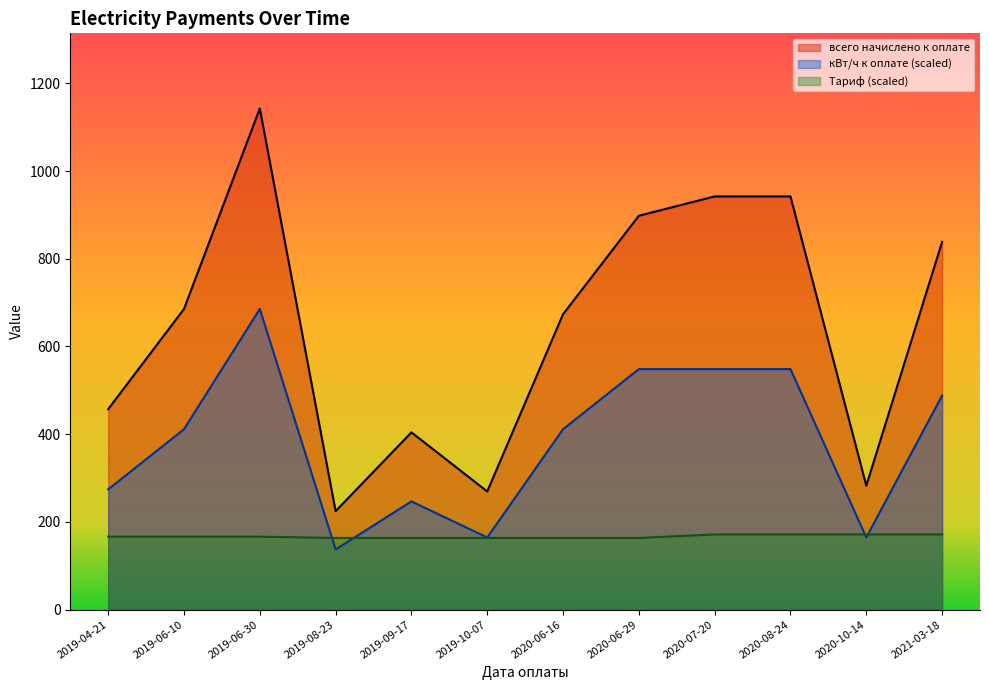

Rank the categories by кВт/ч к оплате value from highest to lowest.

2019-06-30, 2020-06-29, 2020-07-20, 2020-08-24, 2021-03-18, 2019-06-10, 2020-06-16, 2019-04-21, 2019-09-17, 2019-10-07, 2020-10-14, 2019-08-23